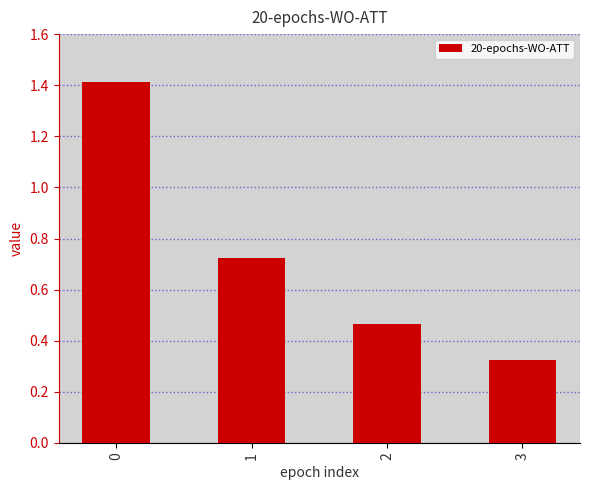

What is the change in value from 0 to 2?

-0.9